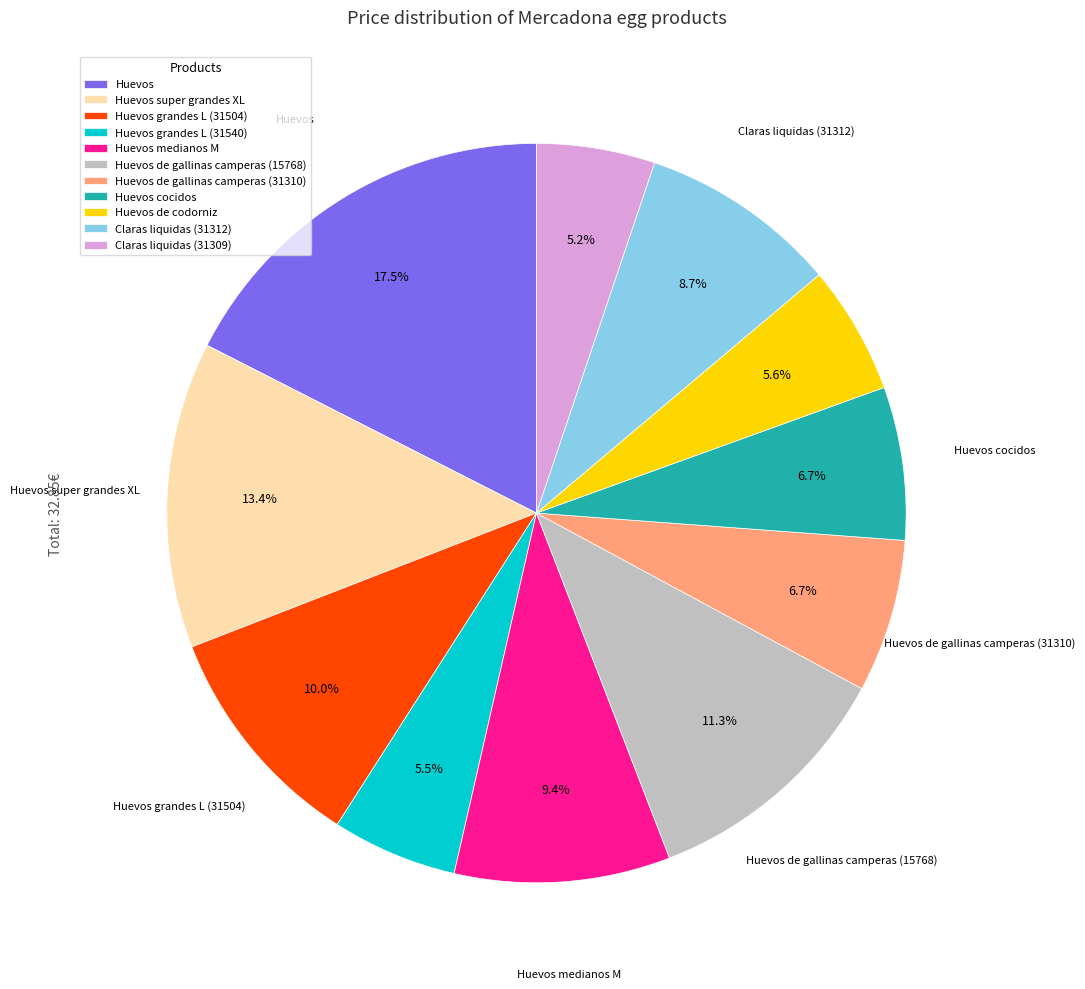

To the nearest percent, what is the difference between the Huevos and Huevos medianos M slice percentages?

8%